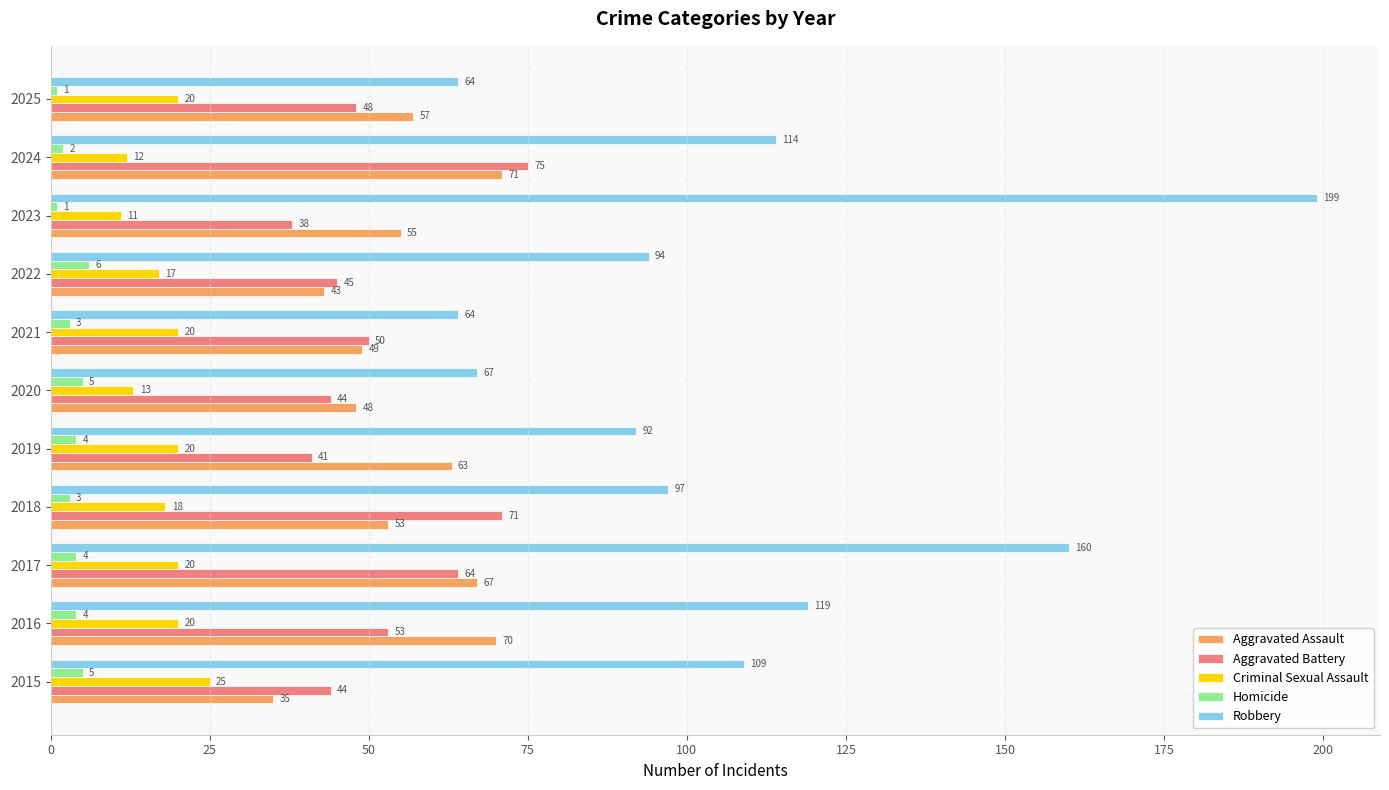

Which category has the highest value across all series?

2023